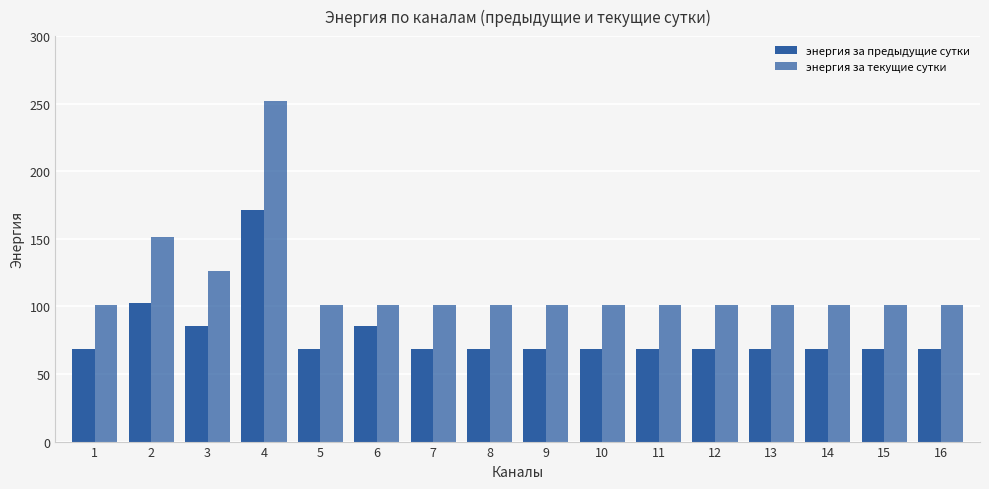

Rank the series at 1 from lowest to highest value.

энергия за предыдущие сутки, энергия за текущие сутки